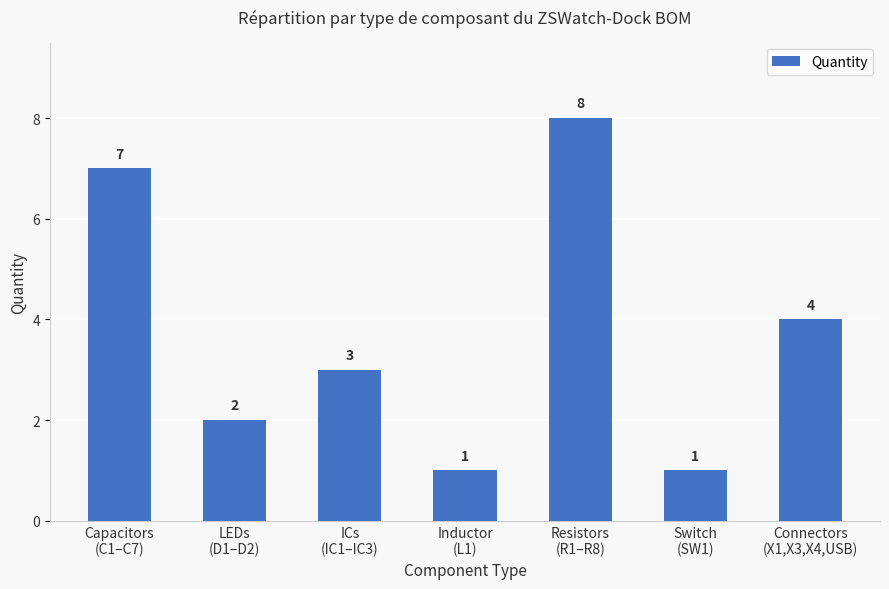

How many values are between 1 and 7?

6